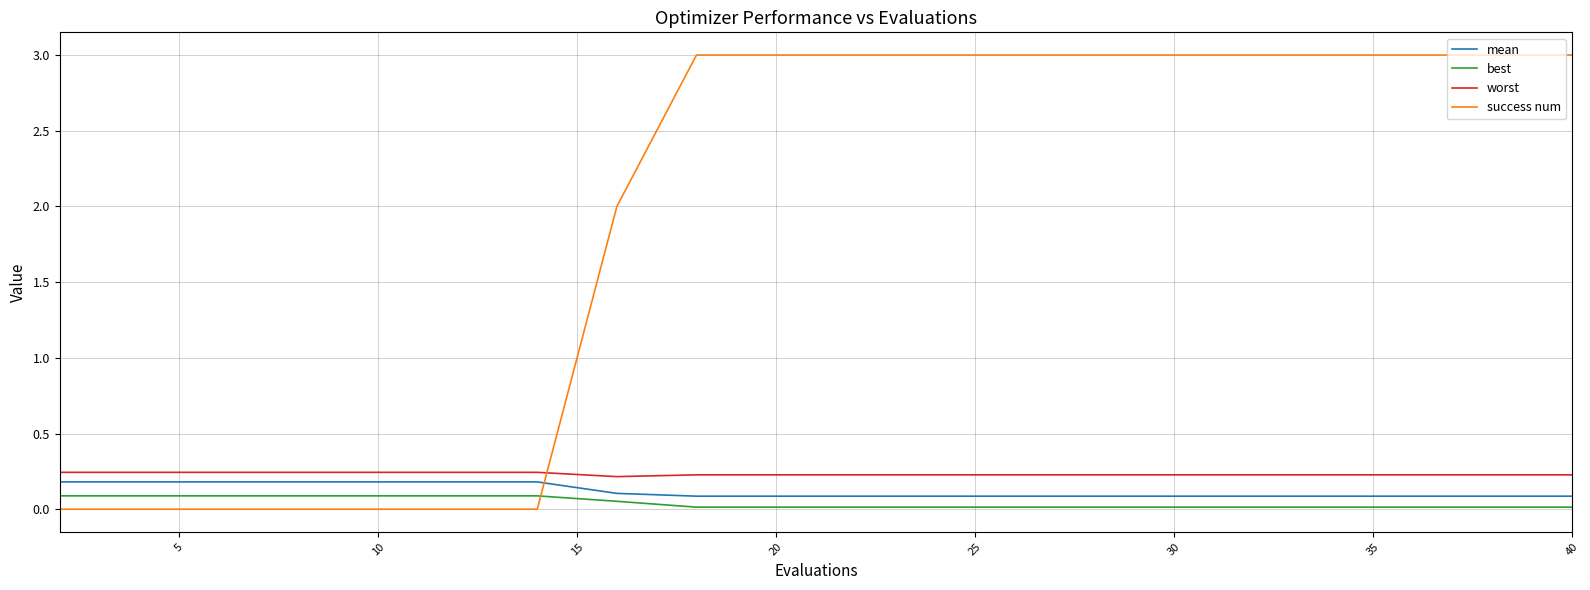

Which series has the widest spread of values?

success num